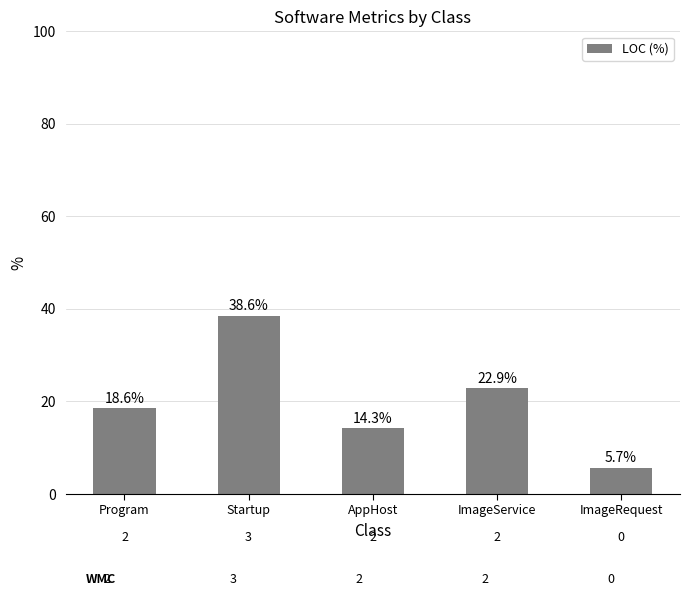

Rank the categories by value from lowest to highest.

ImageRequest, AppHost, Program, ImageService, Startup